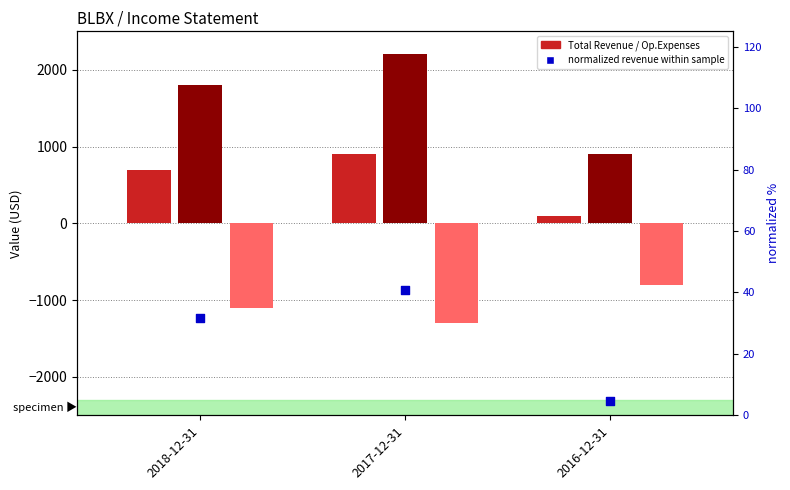

At how many categories does at least one series exceed -224?

3